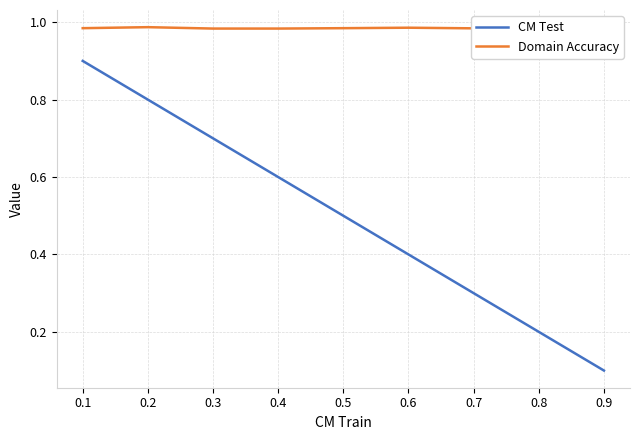

Which series has the largest total across all categories?

Domain Accuracy